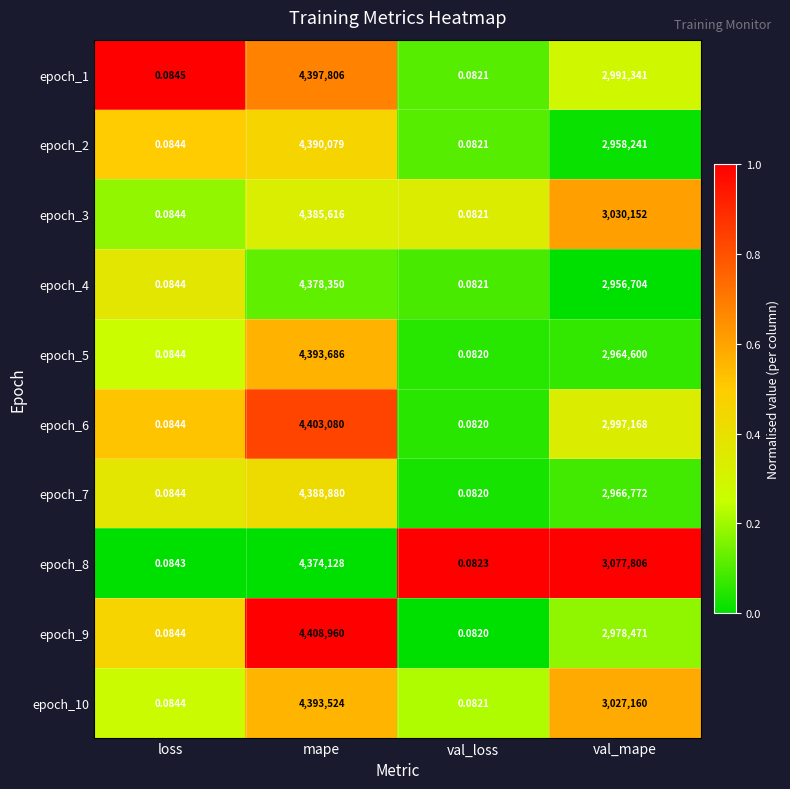

What is the maximum value shown in the chart?

4408960.0